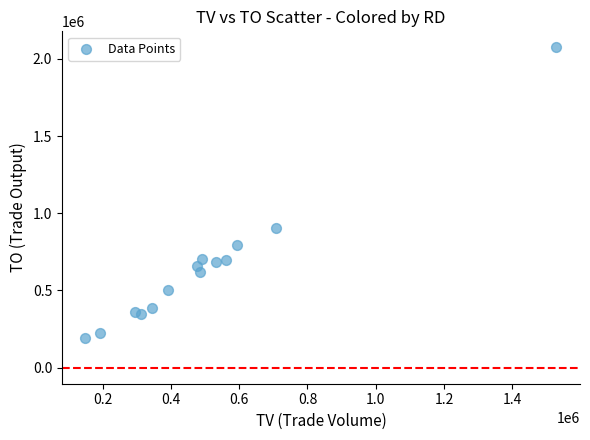

What Y value in the scatter plot is closest to 1133830?

902010